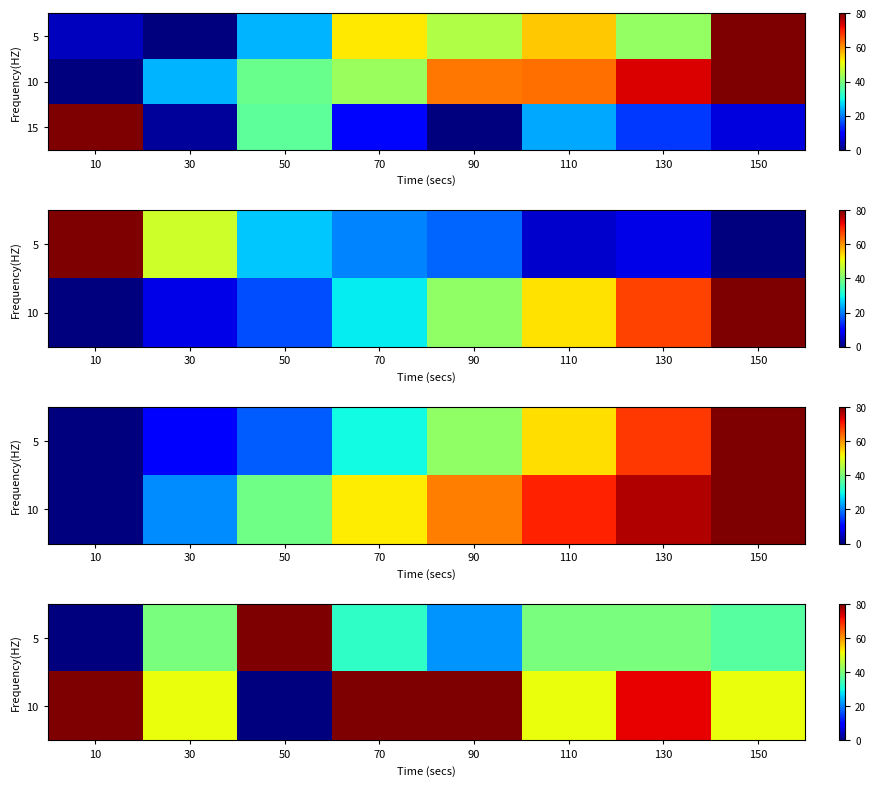

Is the value of 5 at 30 greater than the value of 10 at 70?

No